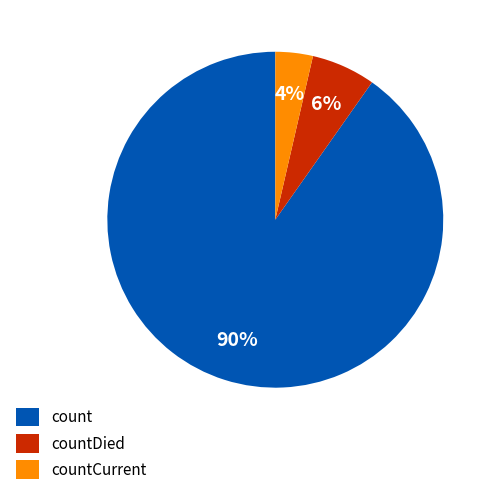

How many slices are in this pie chart?

3